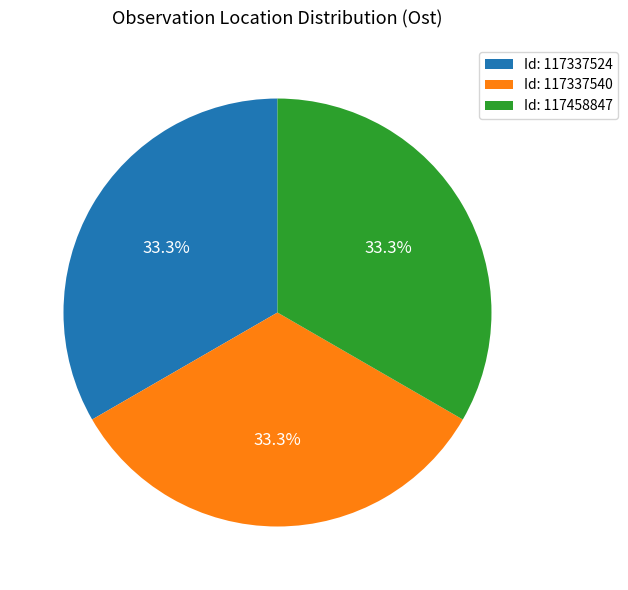

Combined, do Id: 117337540 and Id: 117337524 account for over 50%?

Yes